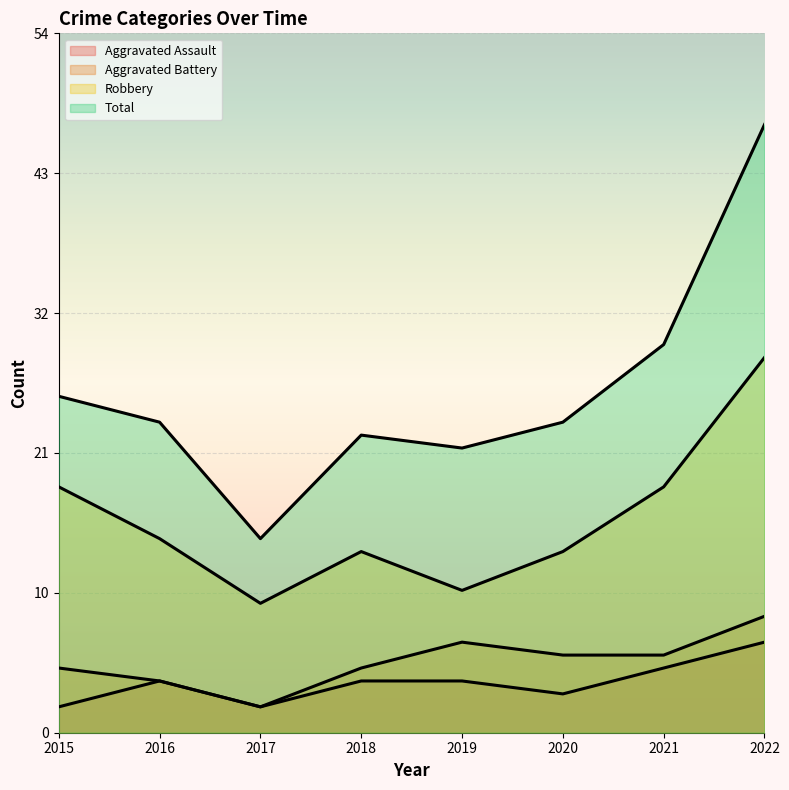

Where is the first local minimum for Aggravated Assault?

2017